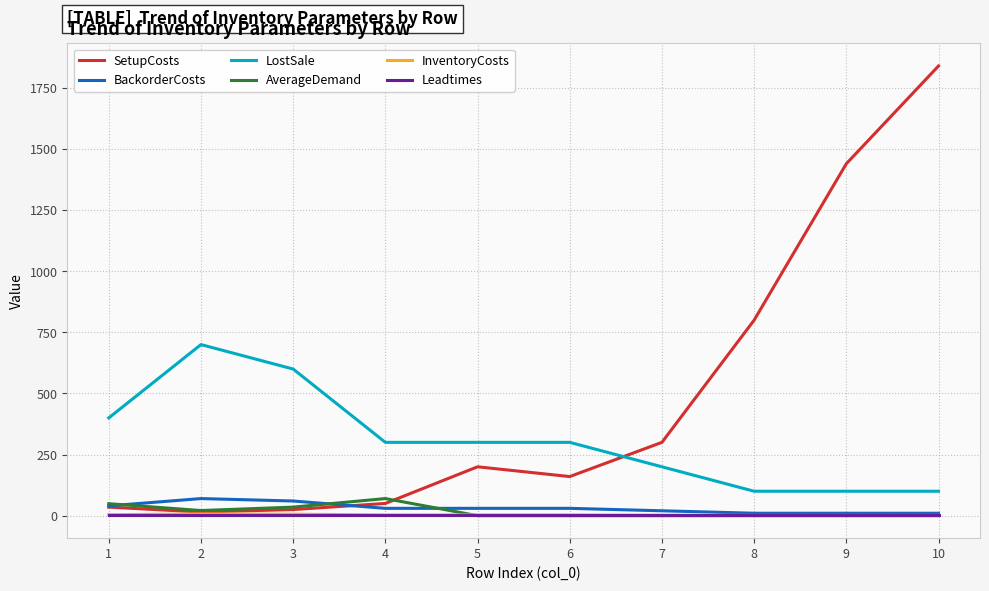

True or false: Leadtimes and LostSale cross at least once.

False